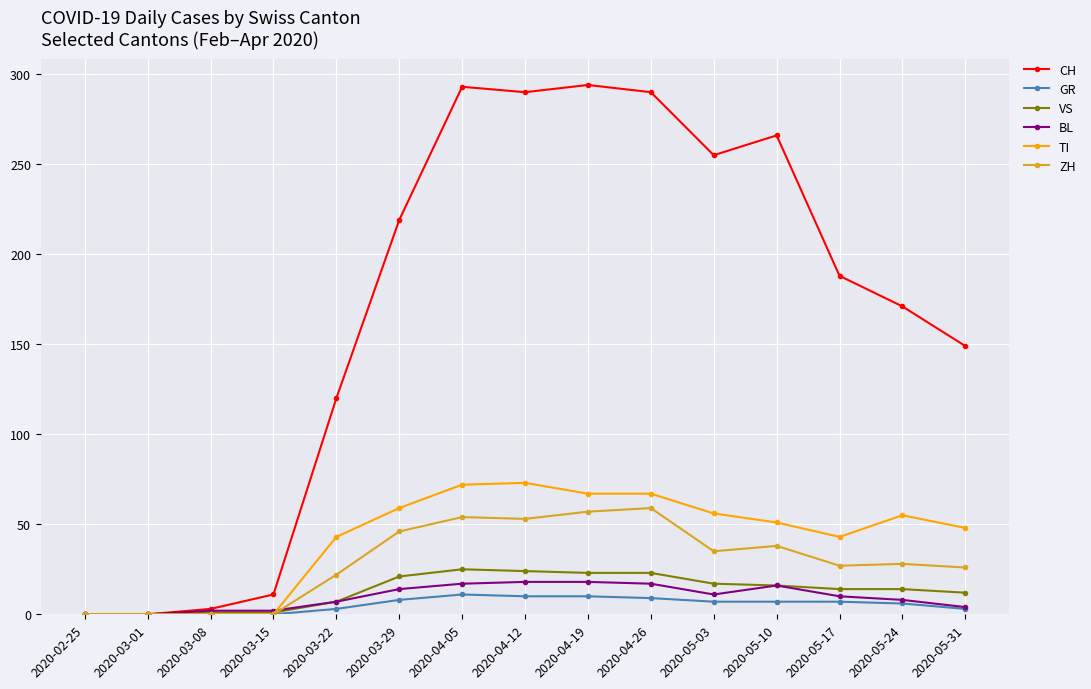

Is the value of BL at 2020-04-05 greater than the value of GR at 2020-05-17?

Yes